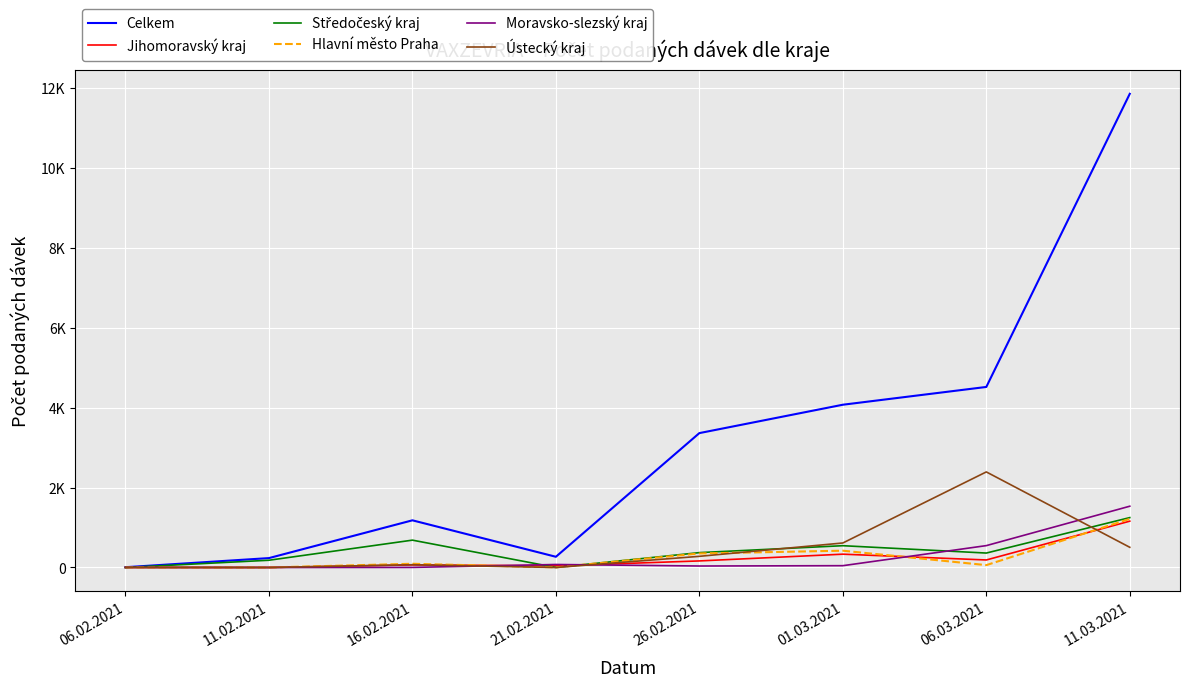

What is the difference between the second highest and second lowest values in the Jihomoravský kraj series?

332